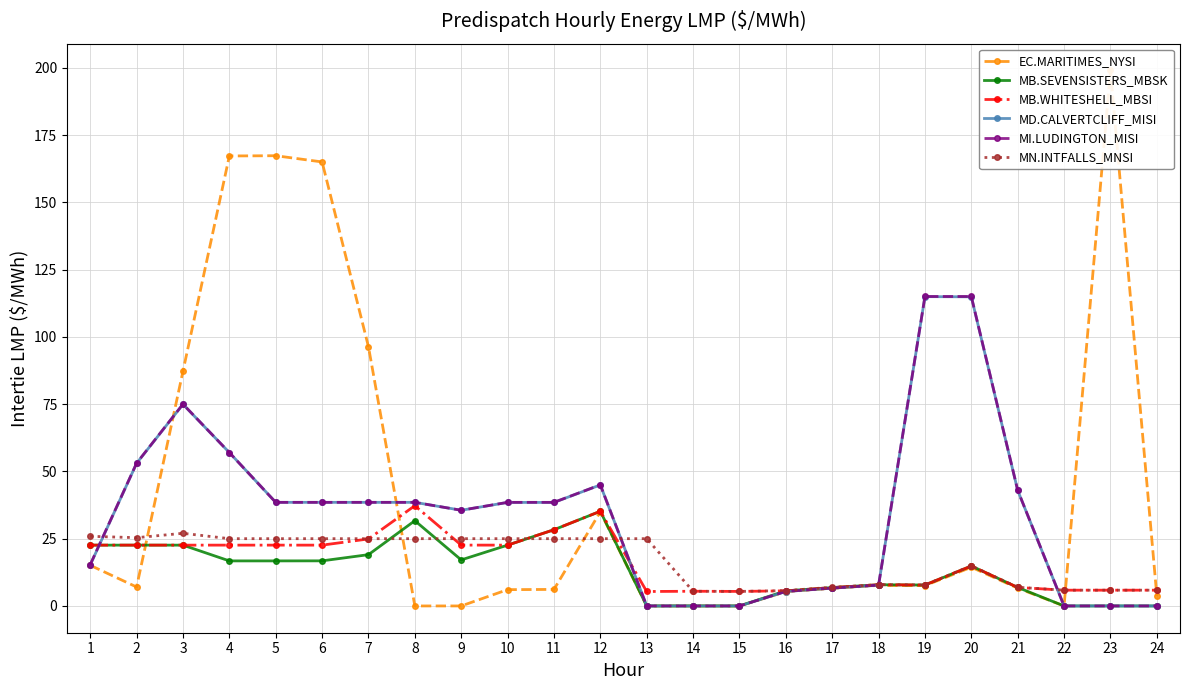

Which series changed the most between 17 and 24?

MB.SEVENSISTERS_MBSK